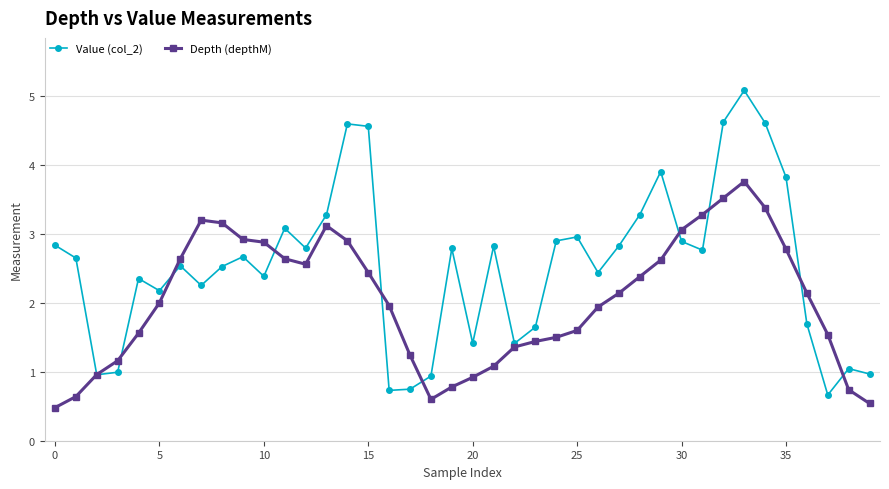

Rank the series by their average value, from highest to lowest.

Value (col_2), Depth (depthM)